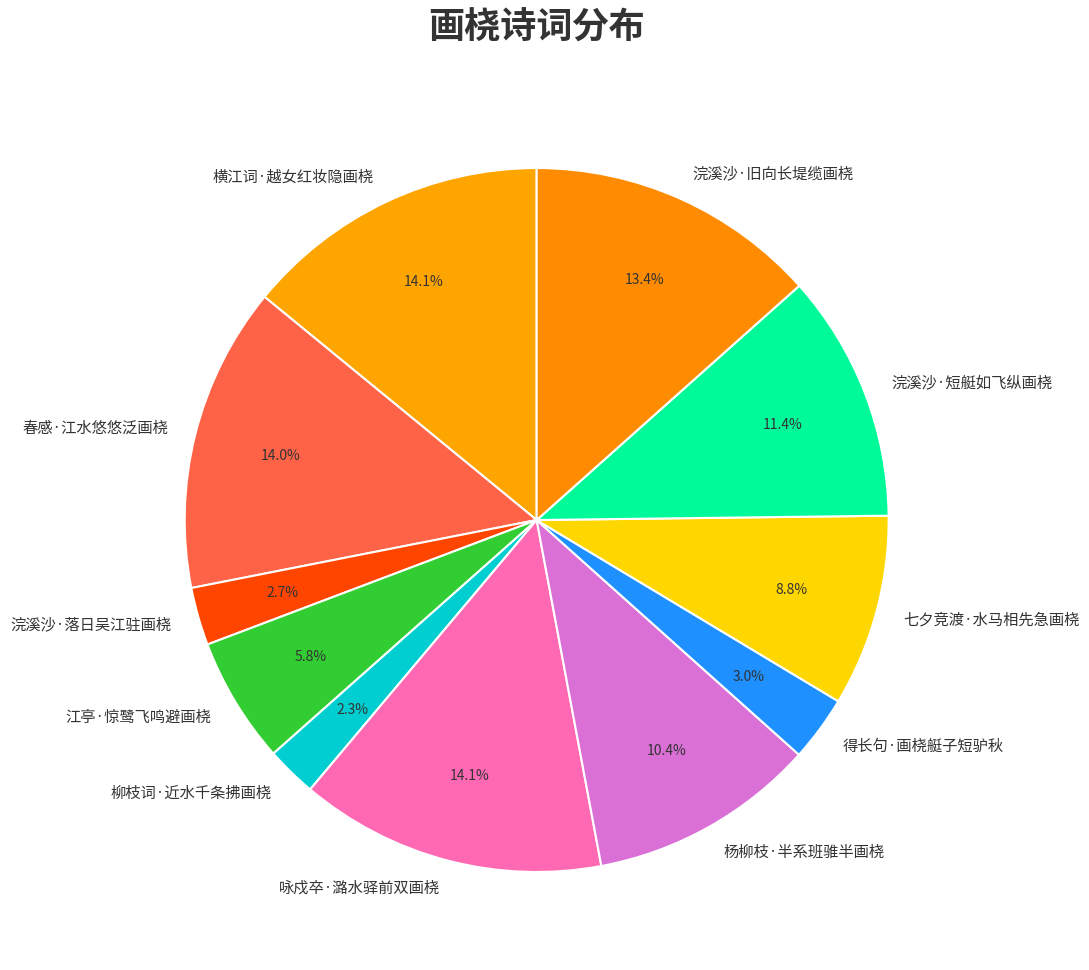

Is the sum of 杨柳枝·半系班骓半画桡 and 浣溪沙·短艇如飞纵画桡 greater than half?

No